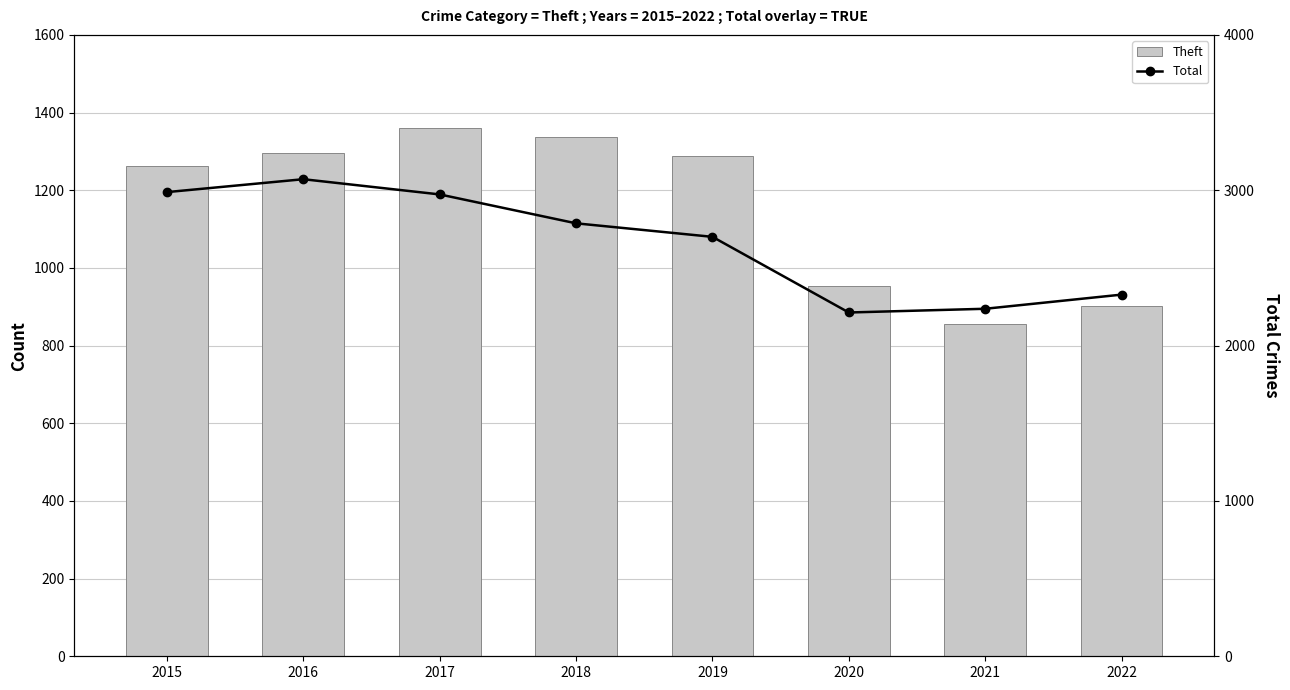

At which label is Total closest to 2642?

2019